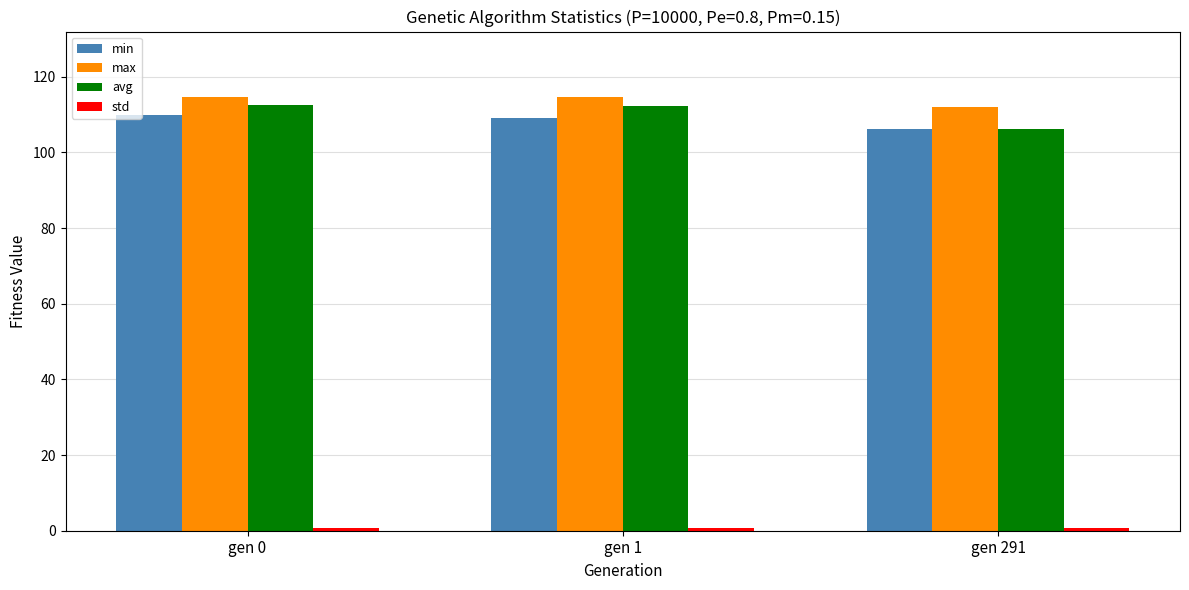

The max series shows 151.2 at gen 0. True or false?

False